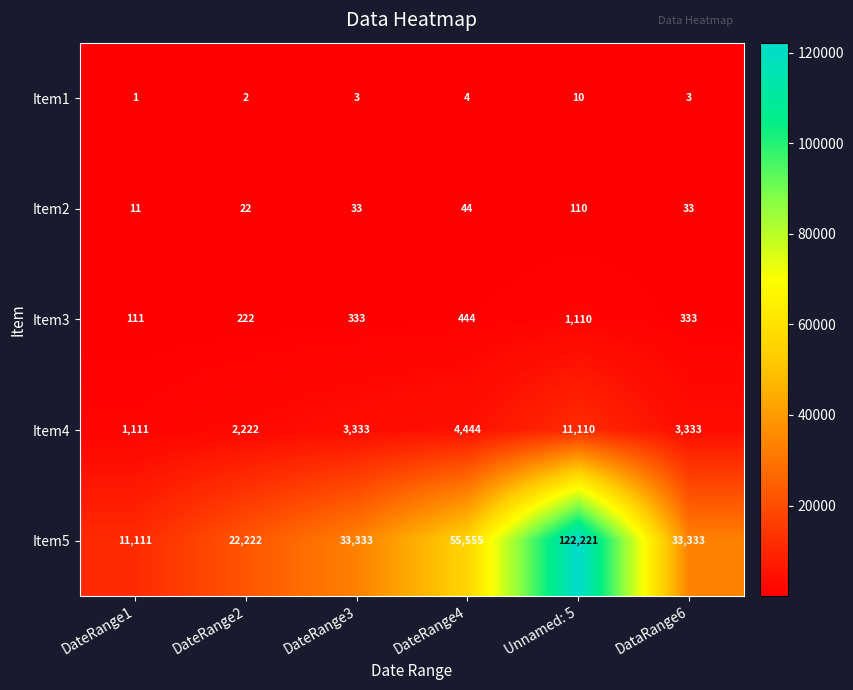

Reading left to right, transcribe all the data shown in this chart.

Item1: DateRange1=1	DateRange2=2	DateRange3=3	DateRange4=4	Unnamed: 5=10	DataRange6=3
Item2: DateRange1=11	DateRange2=22	DateRange3=33	DateRange4=44	Unnamed: 5=110	DataRange6=33
Item3: DateRange1=111	DateRange2=222	DateRange3=333	DateRange4=444	Unnamed: 5=1110	DataRange6=333
Item4: DateRange1=1111	DateRange2=2222	DateRange3=3333	DateRange4=4444	Unnamed: 5=11110	DataRange6=3333
Item5: DateRange1=11111	DateRange2=22222	DateRange3=33333	DateRange4=55555	Unnamed: 5=122221	DataRange6=33333